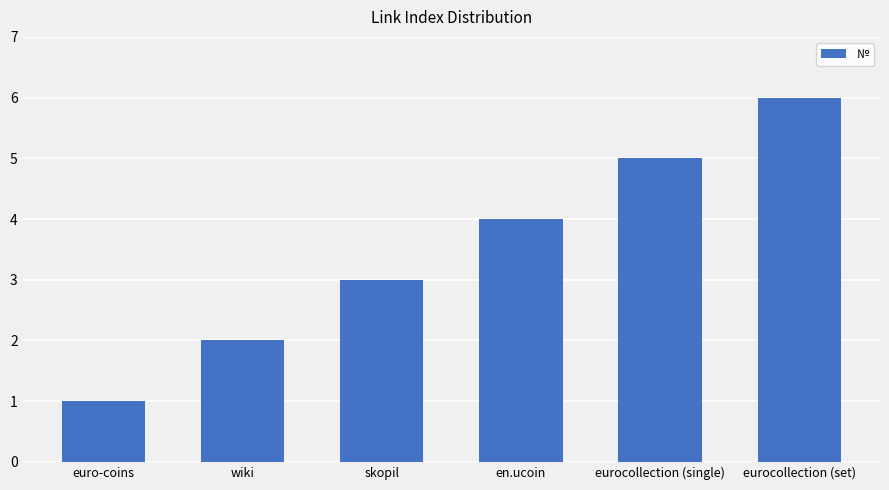

What is the label of the 1st bar from the left?

euro-coins